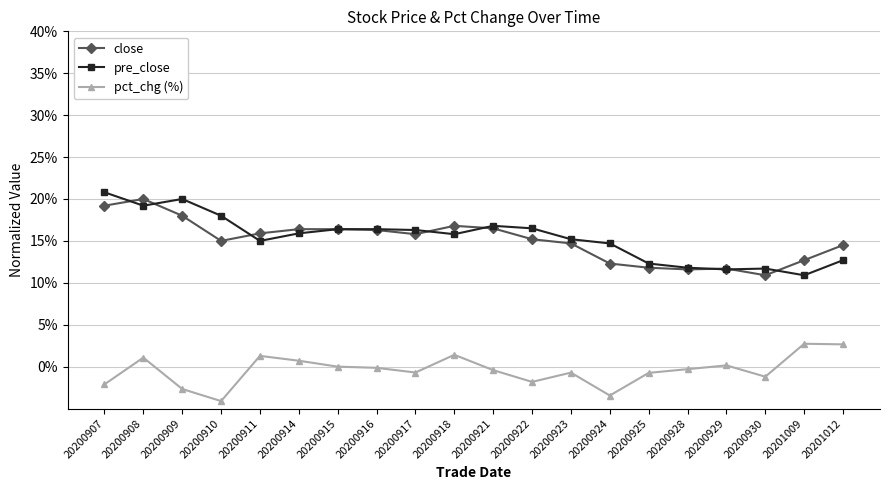

Reading left to right, what are all the values shown in this chart?

close: 20200907=0.2	20200908=0.2	20200909=0.2	20200910=0.1	20200911=0.2	20200914=0.2	20200915=0.2	20200916=0.2	20200917=0.2	20200918=0.2	20200921=0.2	20200922=0.2	20200923=0.1	20200924=0.1	20200925=0.1	20200928=0.1	20200929=0.1	20200930=0.1	20201009=0.1	20201012=0.1
pre_close: 20200907=0.2	20200908=0.2	20200909=0.2	20200910=0.2	20200911=0.1	20200914=0.2	20200915=0.2	20200916=0.2	20200917=0.2	20200918=0.2	20200921=0.2	20200922=0.2	20200923=0.2	20200924=0.1	20200925=0.1	20200928=0.1	20200929=0.1	20200930=0.1	20201009=0.1	20201012=0.1
pct_chg (%): 20200907=-0.0	20200908=0.0	20200909=-0.0	20200910=-0.0	20200911=0.0	20200914=0.0	20200915=0.0	20200916=-0.0	20200917=-0.0	20200918=0.0	20200921=-0.0	20200922=-0.0	20200923=-0.0	20200924=-0.0	20200925=-0.0	20200928=-0.0	20200929=0.0	20200930=-0.0	20201009=0.0	20201012=0.0